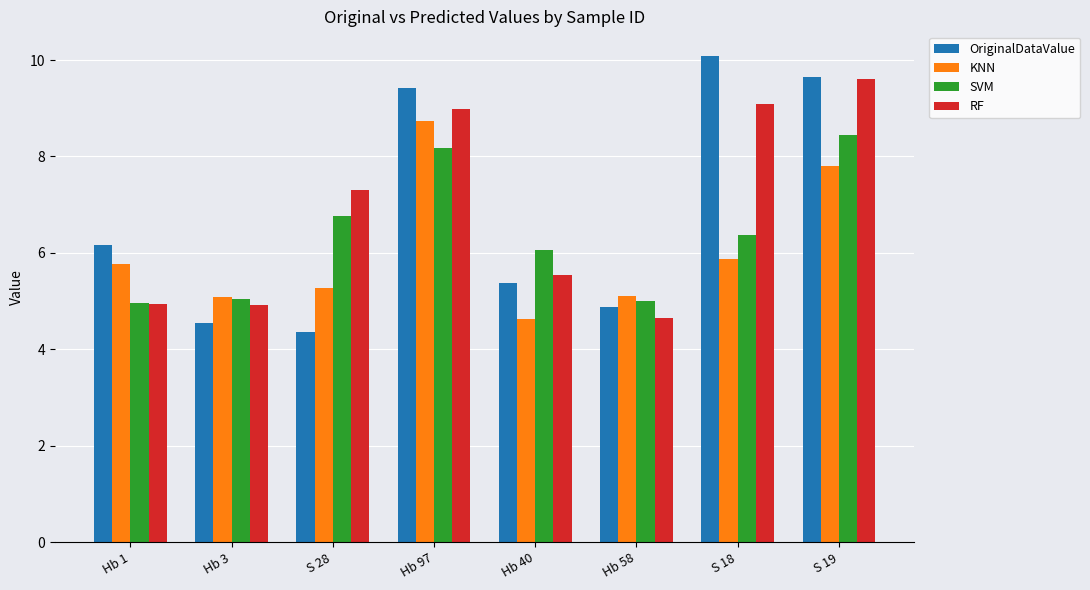

What is the label of the 7th bar from the left?

S 18